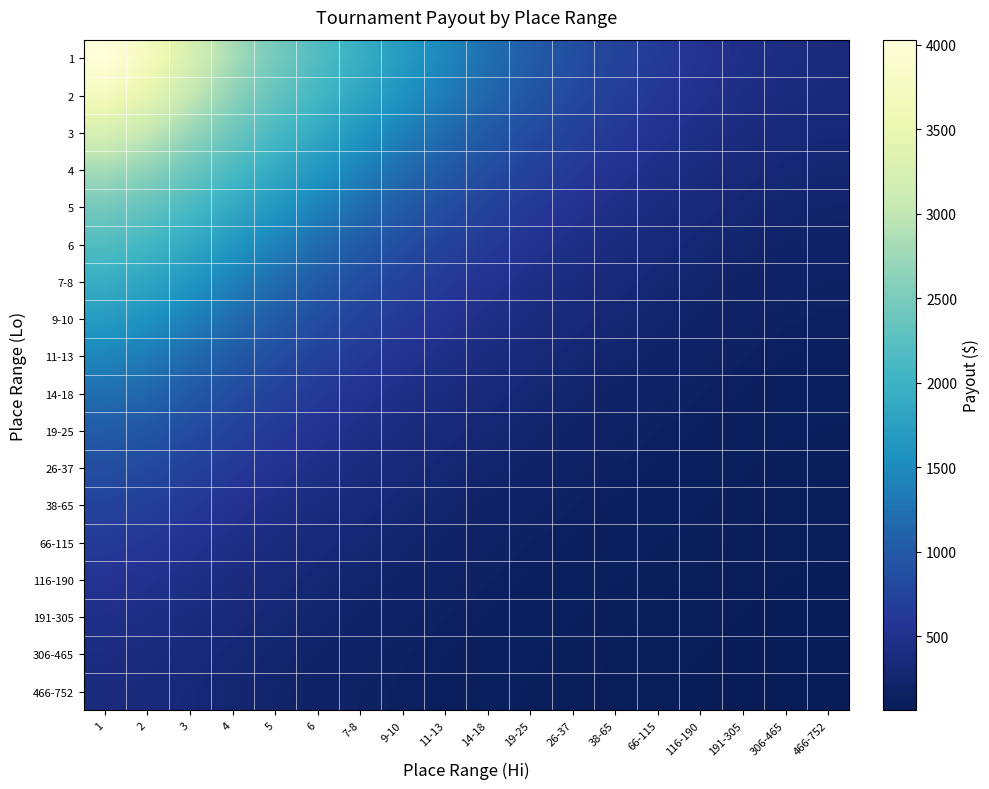

Which series has the largest total across all categories?

1